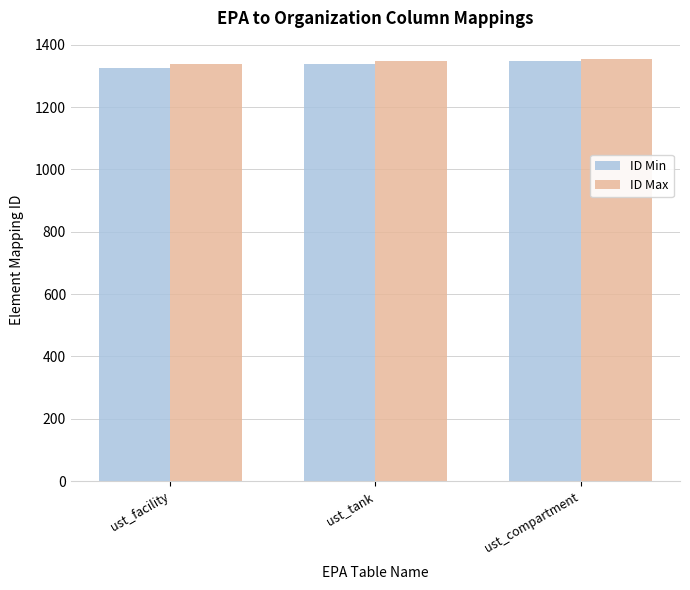

Read the ID Min value at ust_tank.

1339